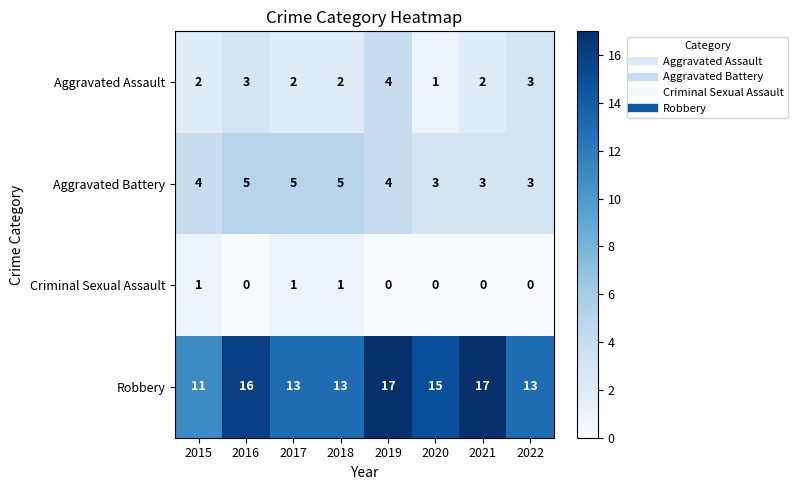

The value of Aggravated Battery at 2021 is 3. True or false?

True